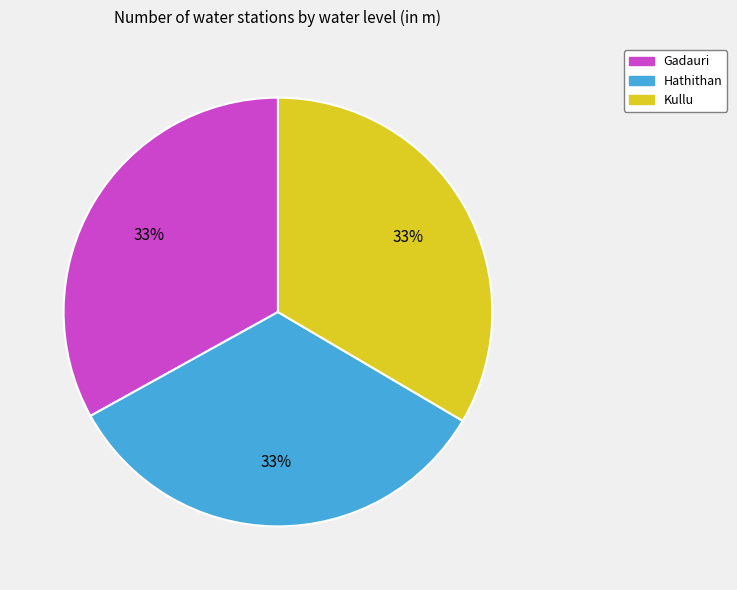

What percentage is the Hathithan slice, to the nearest percent?

33%